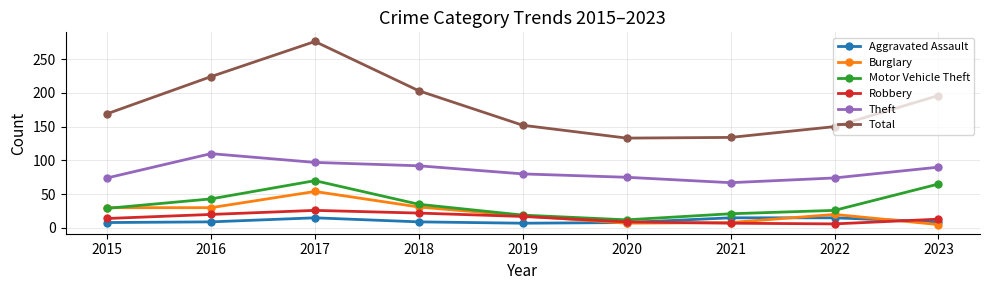

True or false: Burglary and Total cross at least once.

False